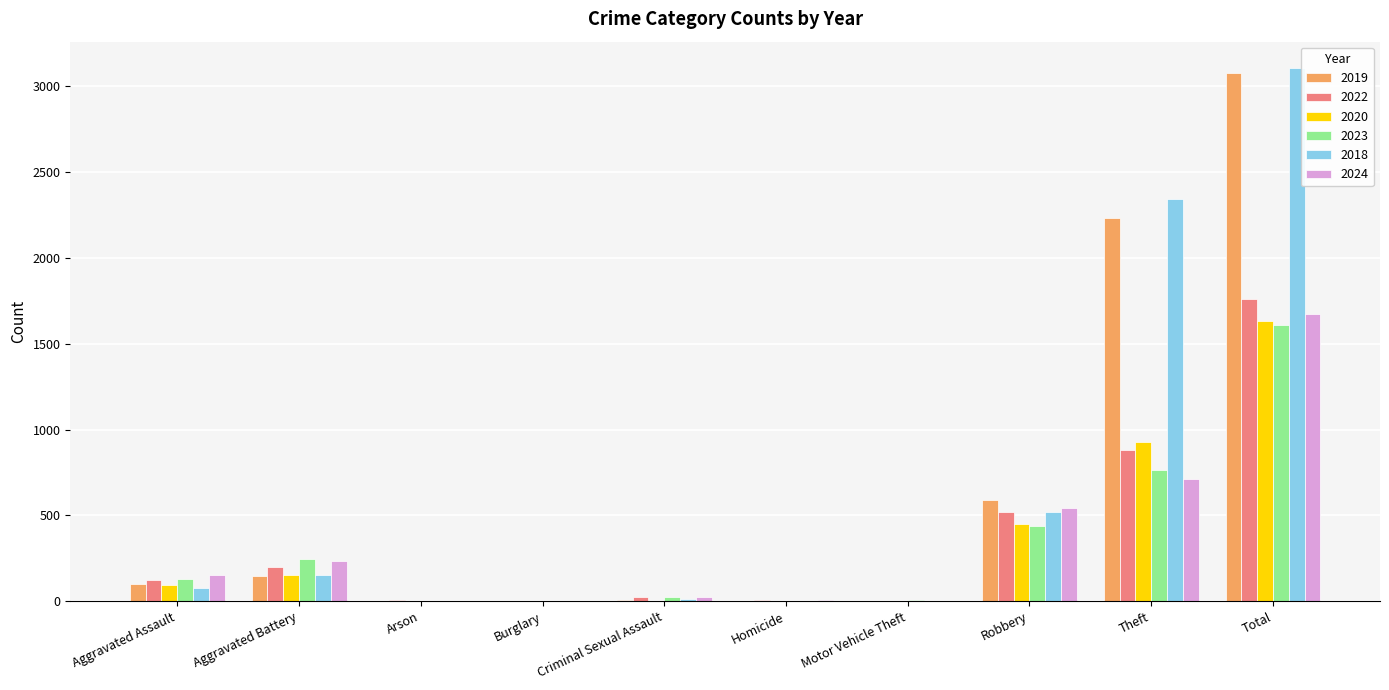

What is the maximum value for 2022?

1761